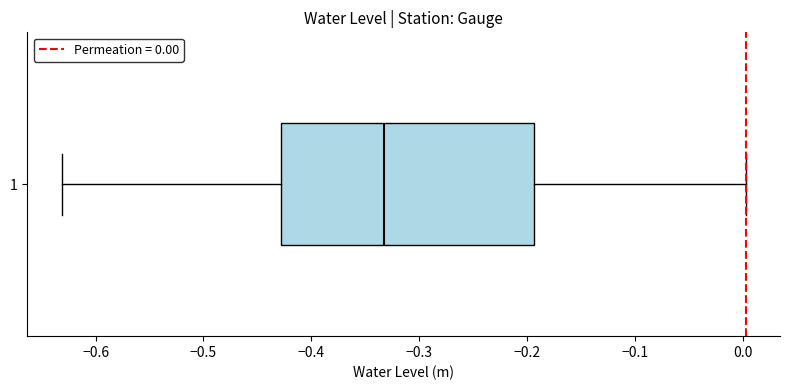

Where is the left edge of the box at y = 1 on the x-axis? The values are not printed on the chart, so give them approximately, as read against the axis.

-0.43